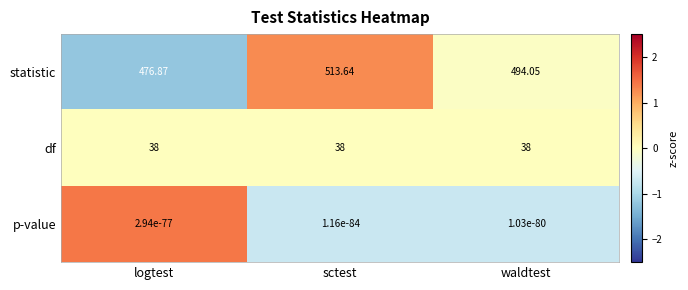

What is the total value across all series at sctest?

551.6